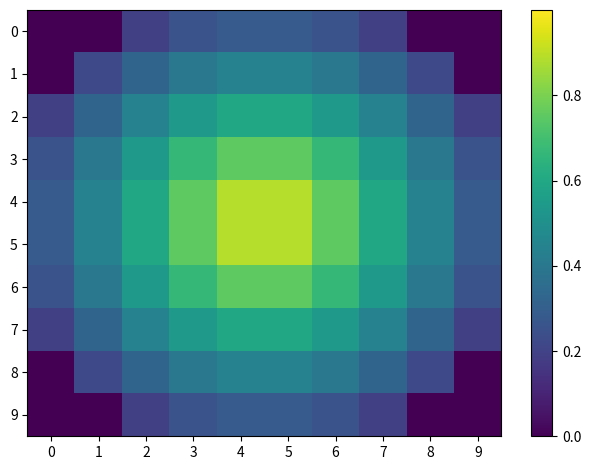

Reading left to right, what are all the values shown in this chart?

0: 0=0.0	1=0.0	2=0.2	3=0.3	4=0.3	5=0.3	6=0.3	7=0.2	8=0.0	9=0.0
1: 0=0.0	1=0.2	2=0.3	3=0.4	4=0.4	5=0.4	6=0.4	7=0.3	8=0.2	9=0.0
2: 0=0.2	1=0.3	2=0.4	3=0.5	4=0.6	5=0.6	6=0.5	7=0.4	8=0.3	9=0.2
3: 0=0.3	1=0.4	2=0.5	3=0.7	4=0.8	5=0.8	6=0.7	7=0.5	8=0.4	9=0.3
4: 0=0.3	1=0.4	2=0.6	3=0.8	4=0.9	5=0.9	6=0.8	7=0.6	8=0.4	9=0.3
5: 0=0.3	1=0.4	2=0.6	3=0.8	4=0.9	5=0.9	6=0.8	7=0.6	8=0.4	9=0.3
6: 0=0.3	1=0.4	2=0.5	3=0.7	4=0.8	5=0.8	6=0.7	7=0.5	8=0.4	9=0.3
7: 0=0.2	1=0.3	2=0.4	3=0.5	4=0.6	5=0.6	6=0.5	7=0.4	8=0.3	9=0.2
8: 0=0.0	1=0.2	2=0.3	3=0.4	4=0.4	5=0.4	6=0.4	7=0.3	8=0.2	9=0.0
9: 0=0.0	1=0.0	2=0.2	3=0.3	4=0.3	5=0.3	6=0.3	7=0.2	8=0.0	9=0.0